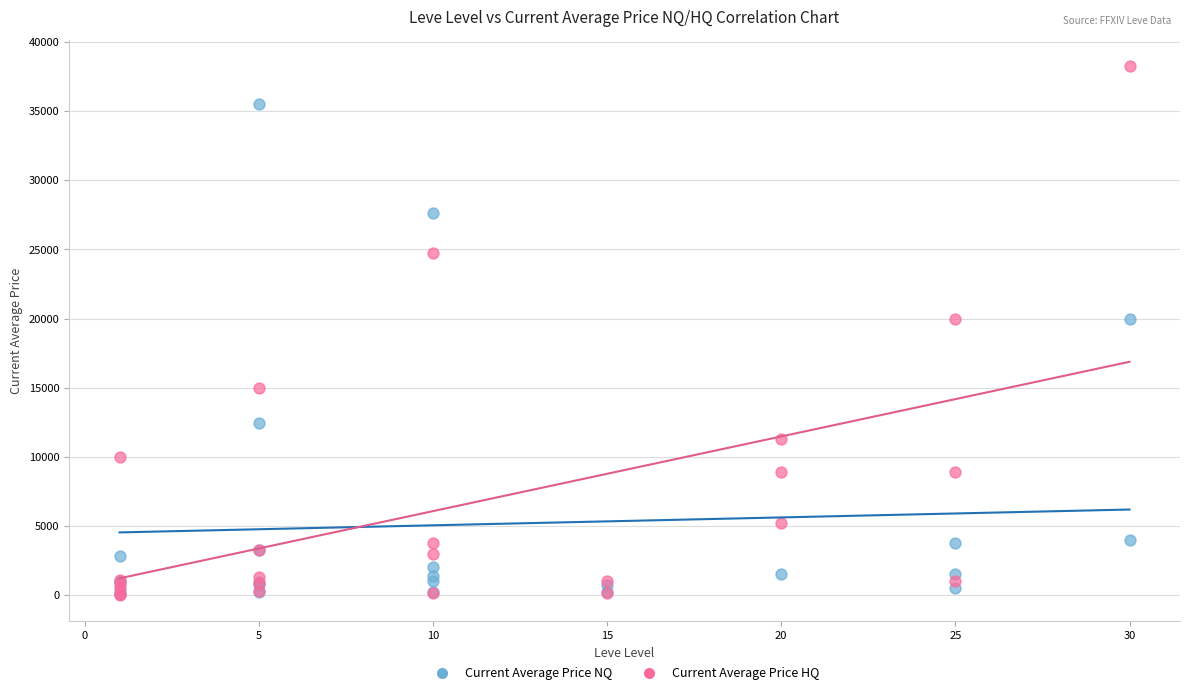

Which series reaches the maximum Y coordinate?

Current Average Price HQ